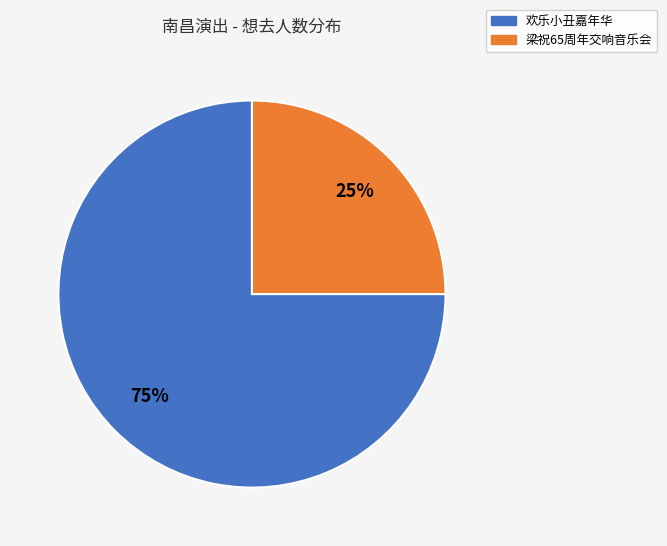

To the nearest percent, what percentage of the pie is 梁祝65周年交响音乐会?

25%